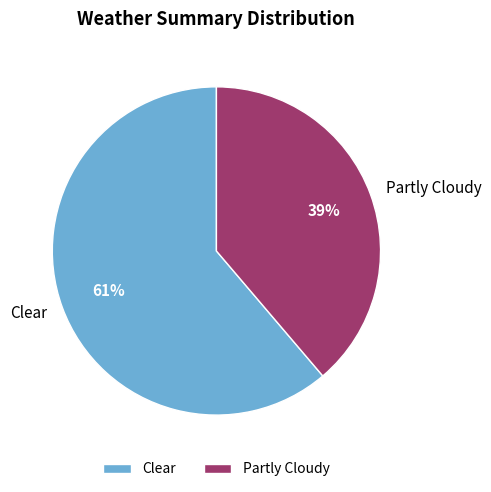

How many slices are in this pie chart?

2